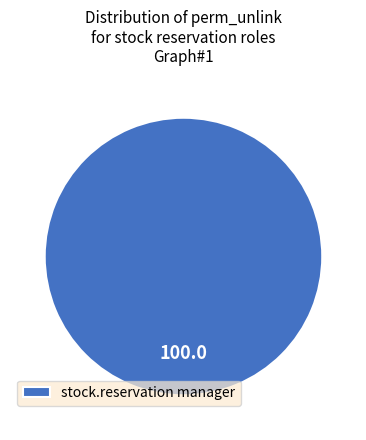

Rank the categories by value from highest to lowest.

stock.reservation manager